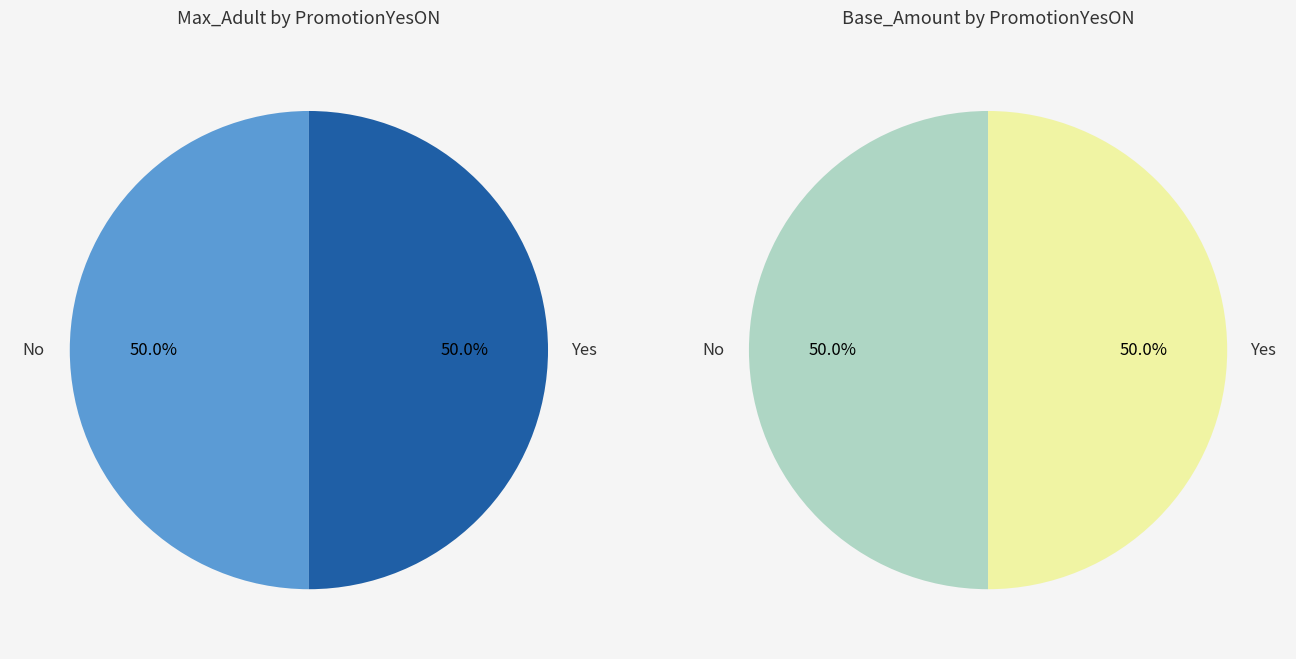

What percentage is the No slice, to the nearest percent?

50%